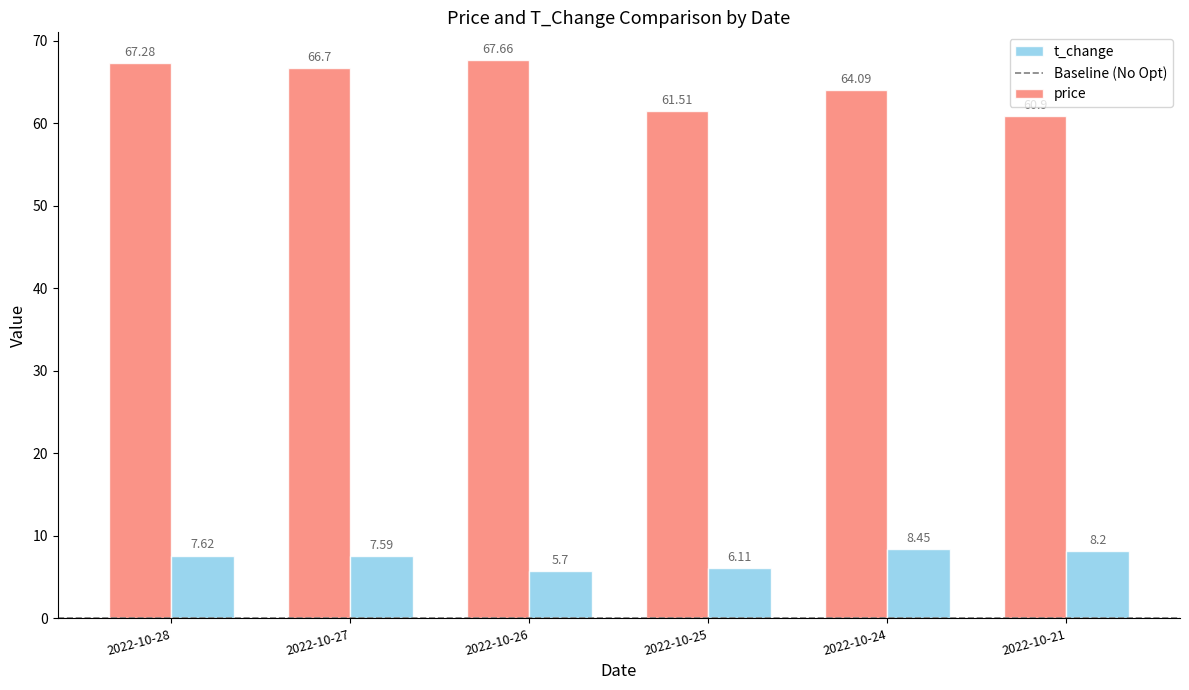

Which series has the largest range (max minus min)?

price